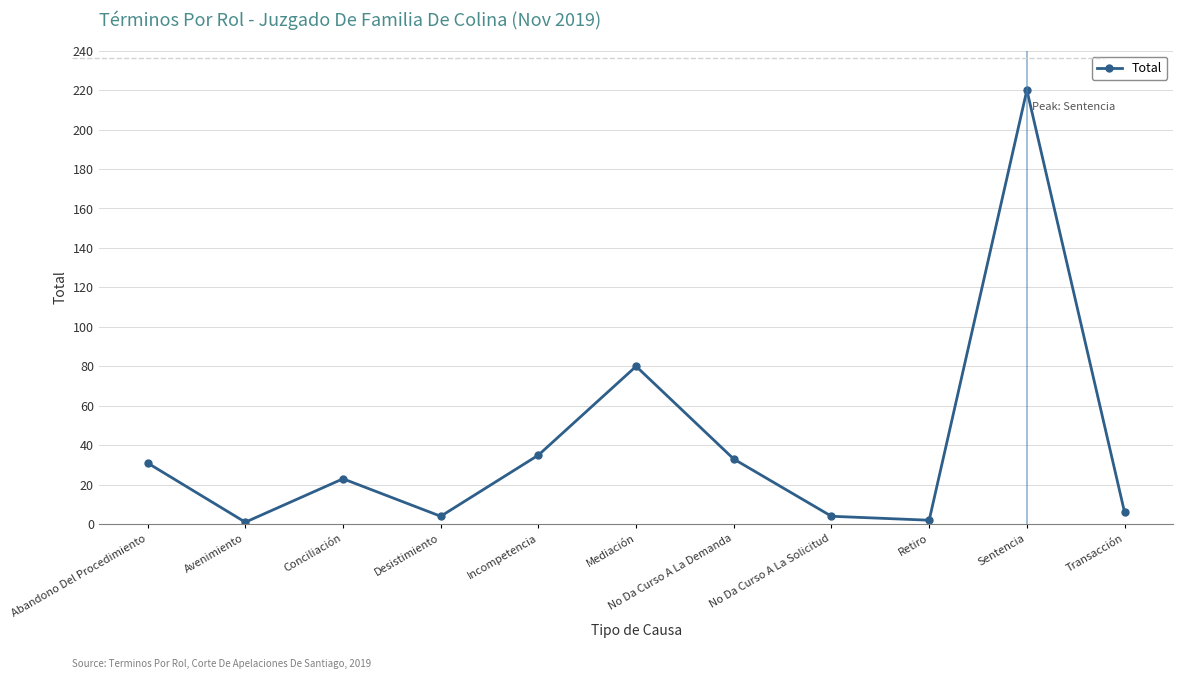

Reading left to right, list all the values displayed in this chart.

31	1	23	4	35	80	33	4	2	220	6